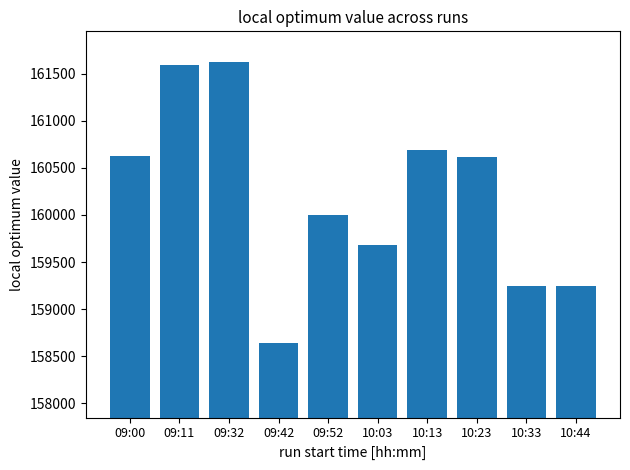

Between 09:42 and 10:03, which is larger?

10:03